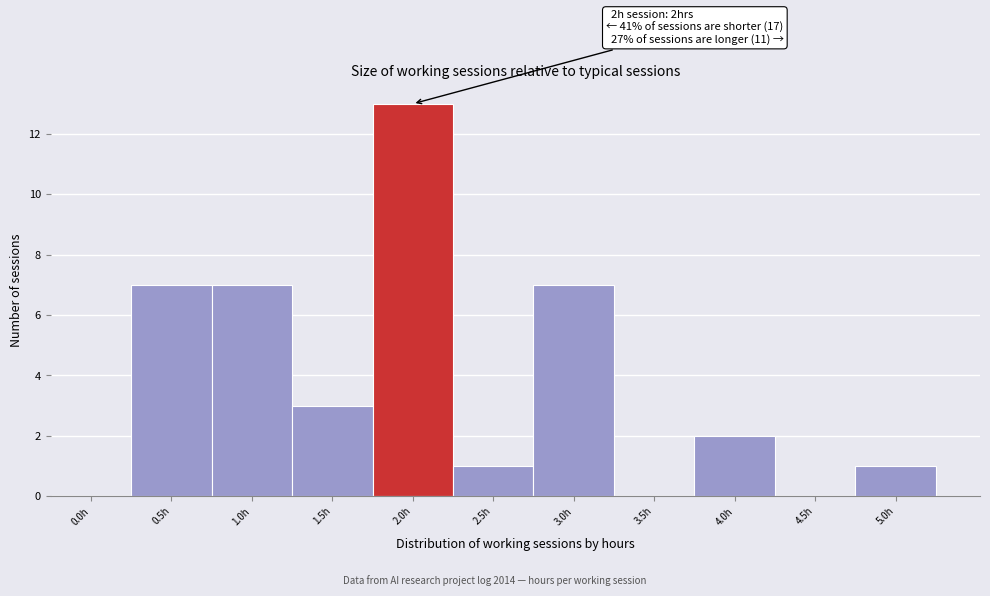

Reading left to right, extract all data points from this chart.

0.0h=0	0.5h=7	1.0h=7	1.5h=3	2.0h=13	2.5h=1	3.0h=7	3.5h=0	4.0h=2	4.5h=0	5.0h=1